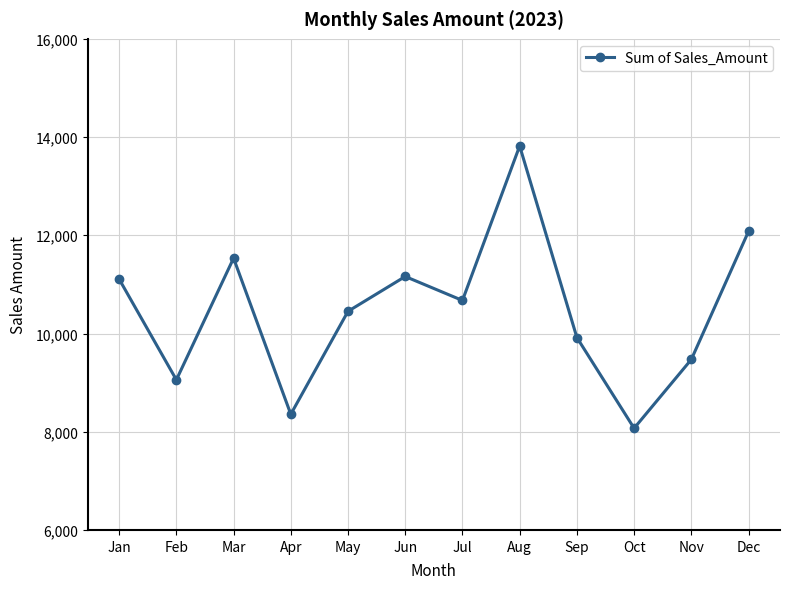

What is the difference between the maximum and minimum values?

5747.7